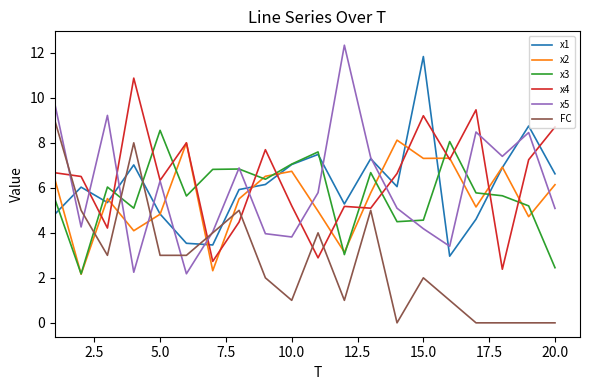

What is the minimum value for x3?

2.2